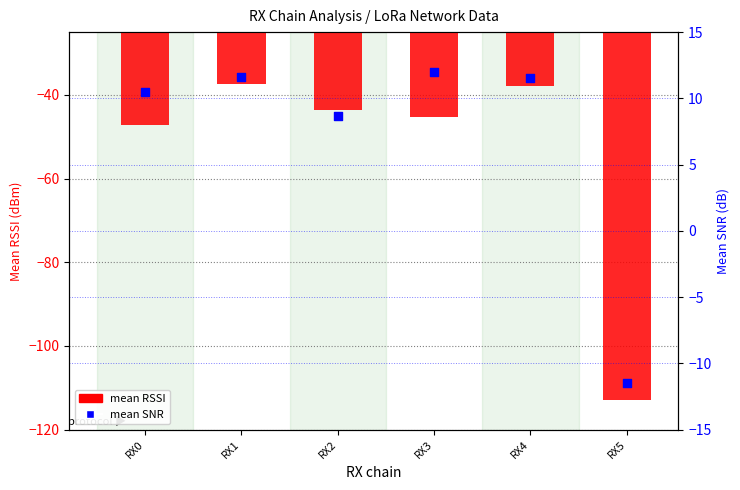

What are all the series names shown in the legend?

mean RSSI, mean SNR